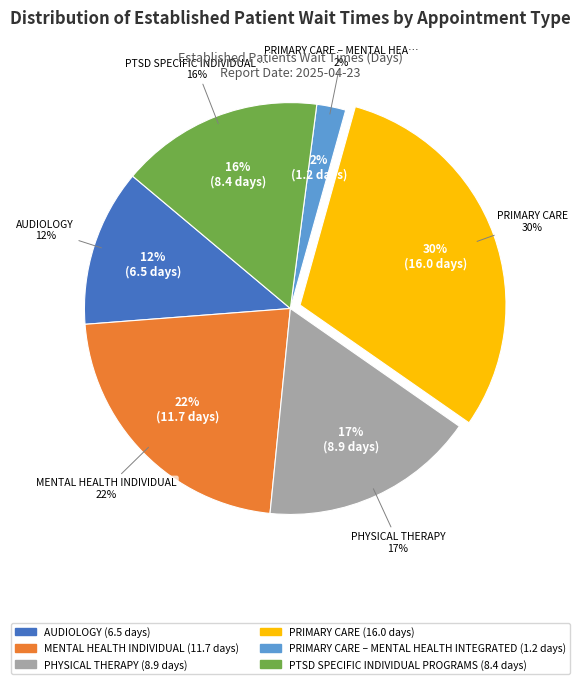

Is it true that PHYSICAL THERAPY is 29% of the pie?

False